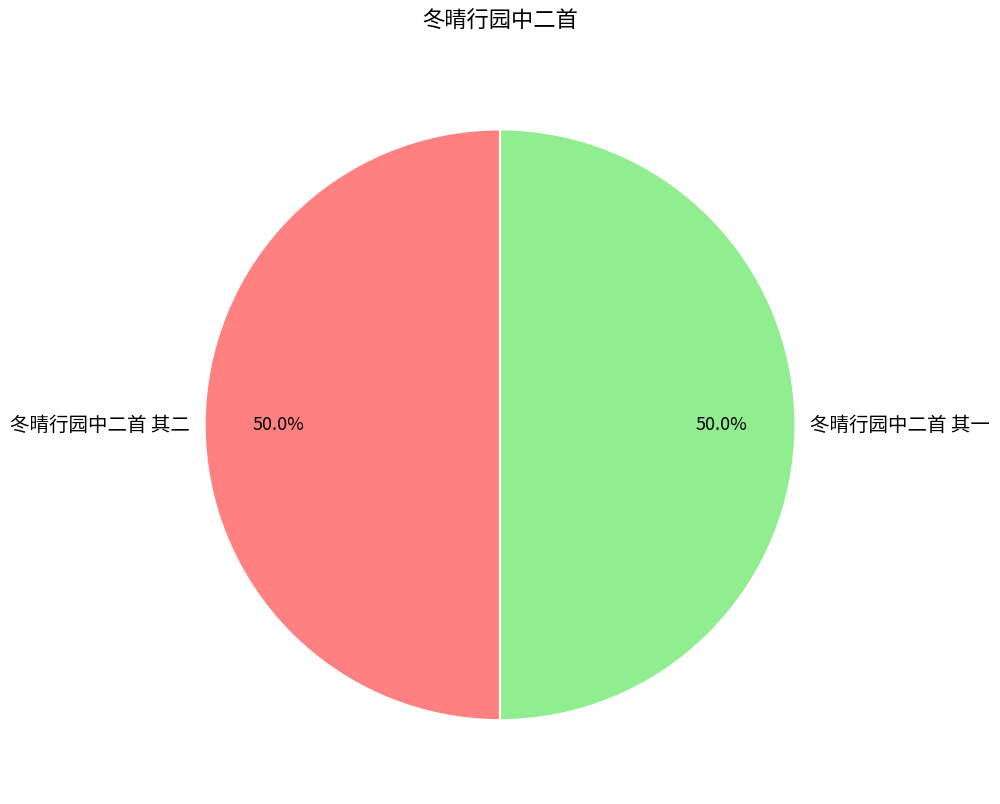

To the nearest percent, what is the average slice percentage?

50%